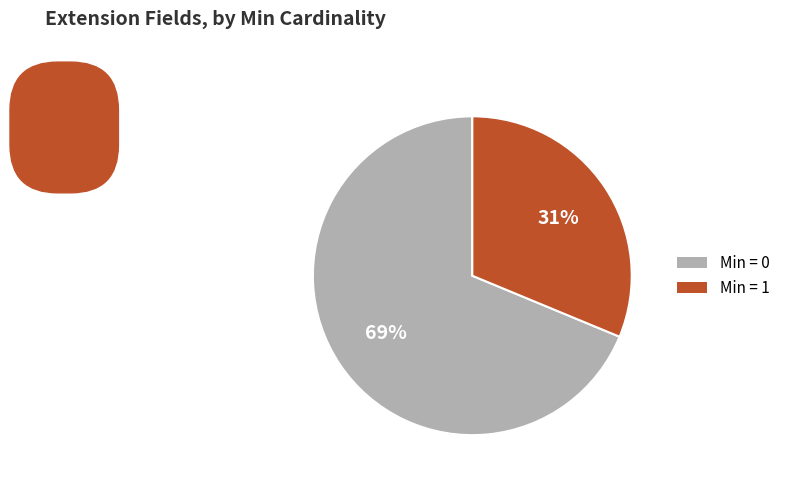

Is there any slice that represents more than half of the pie?

Yes